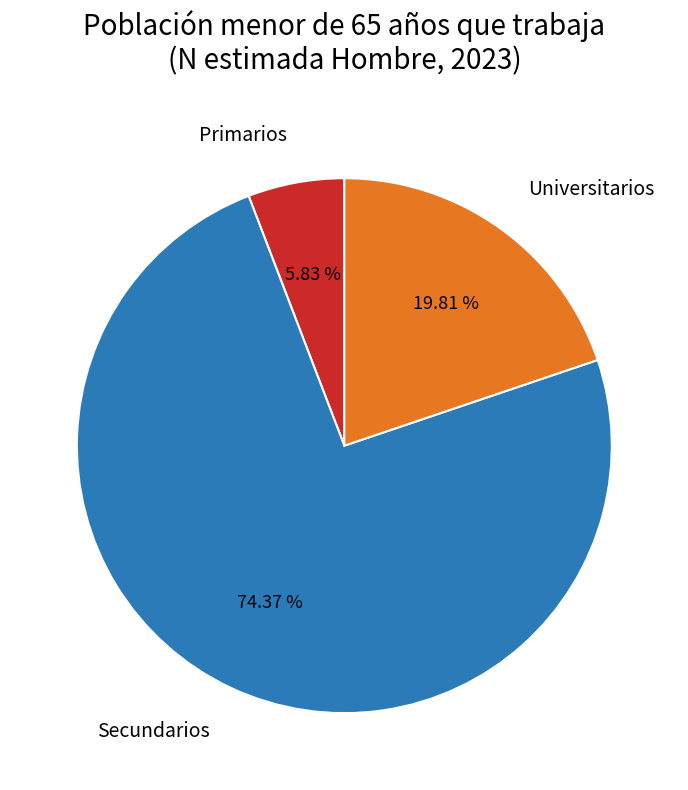

What percentage do Secundarios and Primarios together represent?

80.2%